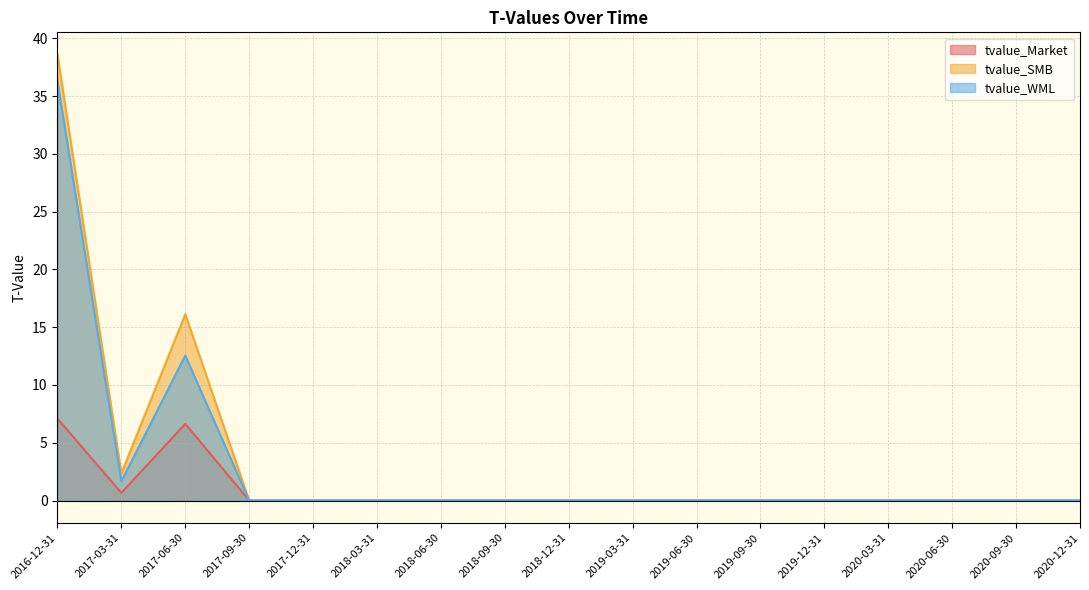

Reading right to left, transcribe all the data shown in this chart.

tvalue_Market: 0.0	0.0	0.0	-0.0	-0.0	0.0	0.0	0.0	0.0	0.0	-0.0	0.0	0.0	-0.0	6.6	0.7	7.1
tvalue_SMB: -0.0	-0.0	-0.0	-0.0	-0.0	0.0	-0.0	-0.0	0.0	0.0	-0.0	0.0	0.0	0.0	16.1	2.4	38.6
tvalue_WML: 0.0	-0.0	-0.0	-0.0	-0.0	-0.0	-0.0	-0.0	-0.0	0.0	-0.0	-0.0	0.0	0.0	12.5	1.7	36.3